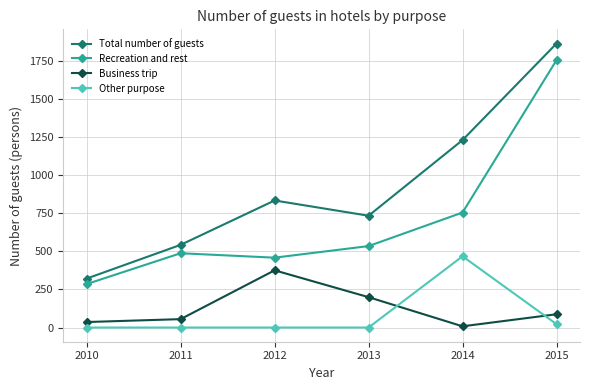

Reading right to left, transcribe all the data shown in this chart.

Total number of guests: 1862	1229	733	833	542	321
Recreation and rest: 1753	754	534	458	487	285
Business trip: 87	8	199	375	55	36
Other purpose: 22	467	0	0	0	0